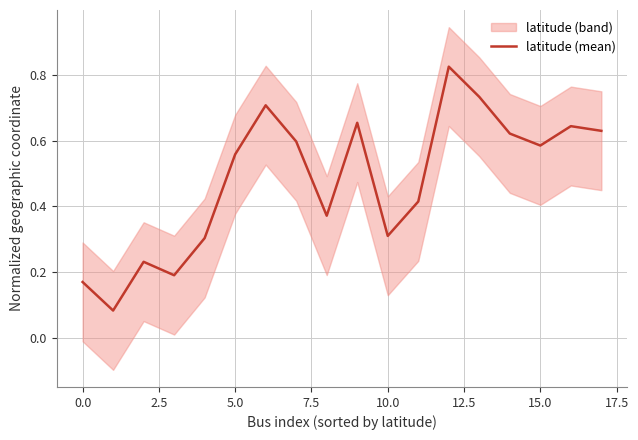

Is it true that latitude (mean) equals 0.3 at 0.0?

False